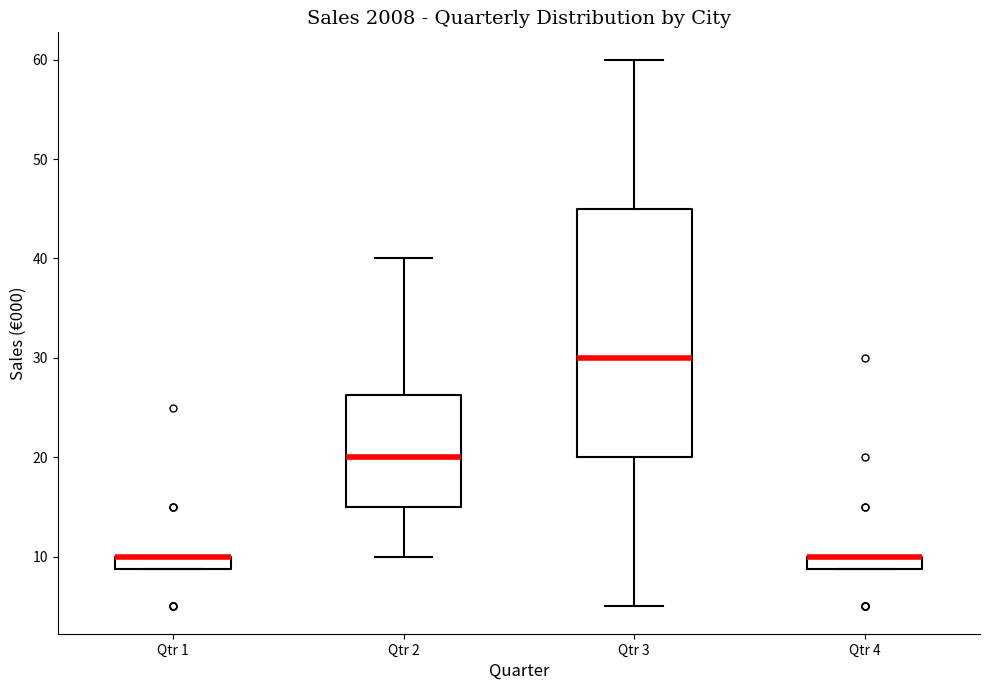

Where does the lower whisker of the box for Qtr 3 end on the y-axis? The values are not printed on the chart, so give them approximately, as read against the axis.

5